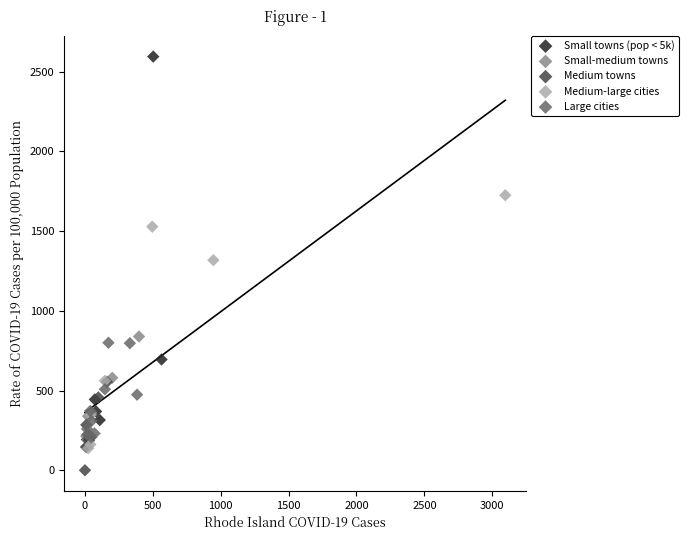

Which series contains the lowest Y value?

Medium towns